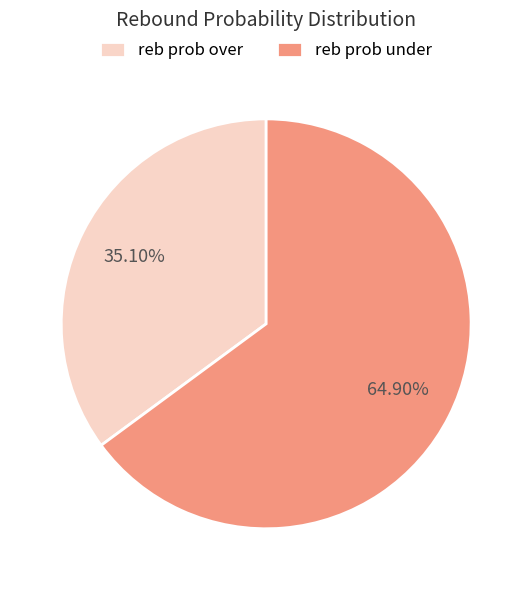

Do reb prob over and reb prob under together represent more than half of the pie?

Yes